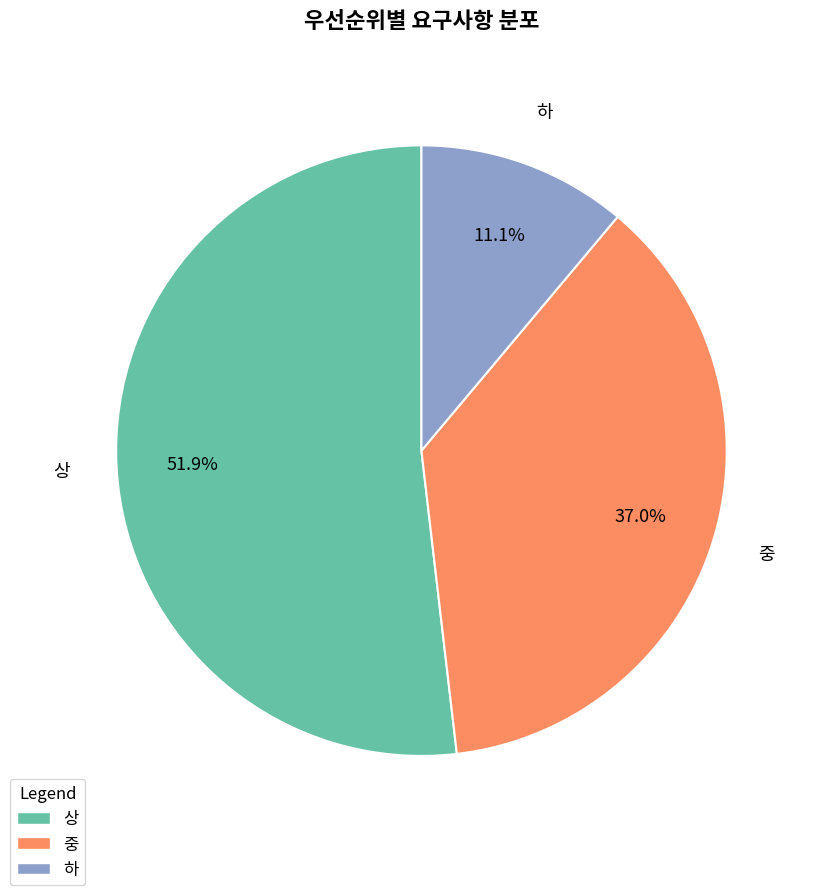

Which slice is the largest?

상